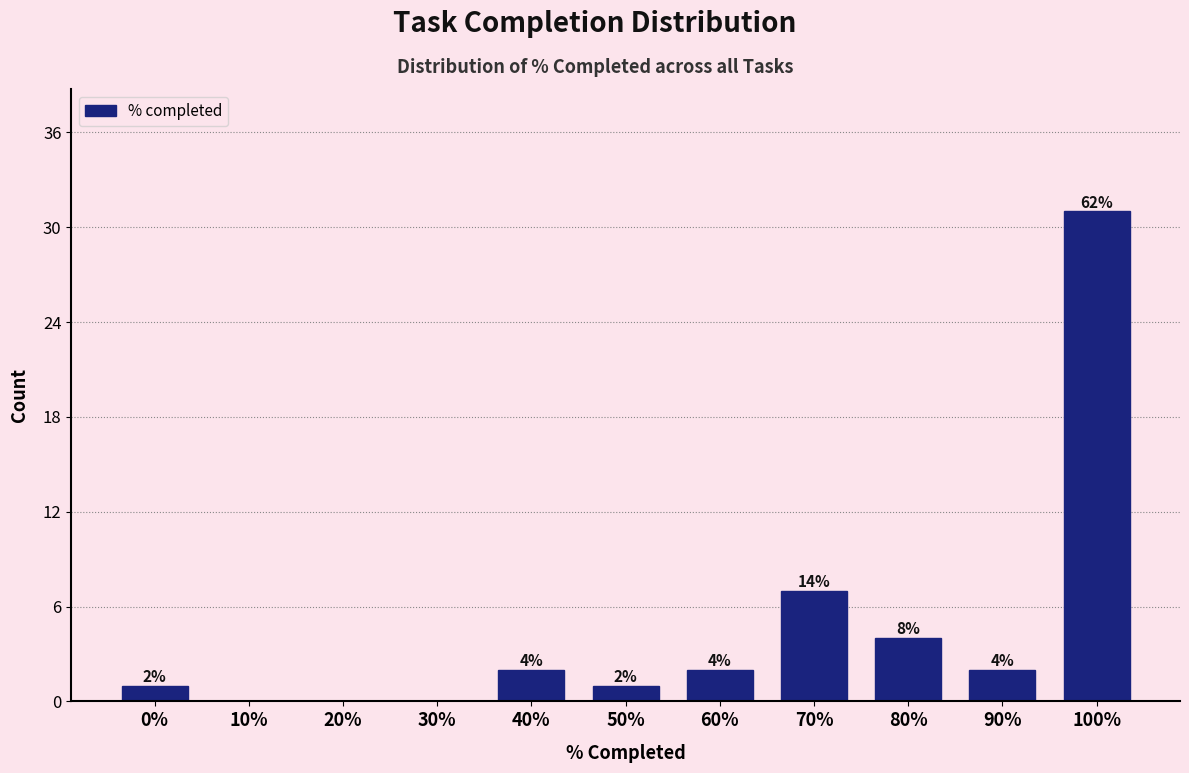

Reading left to right, transcribe all the data shown in this chart.

0%=1	10%=0	20%=0	30%=0	40%=2	50%=1	60%=2	70%=7	80%=4	90%=2	100%=31